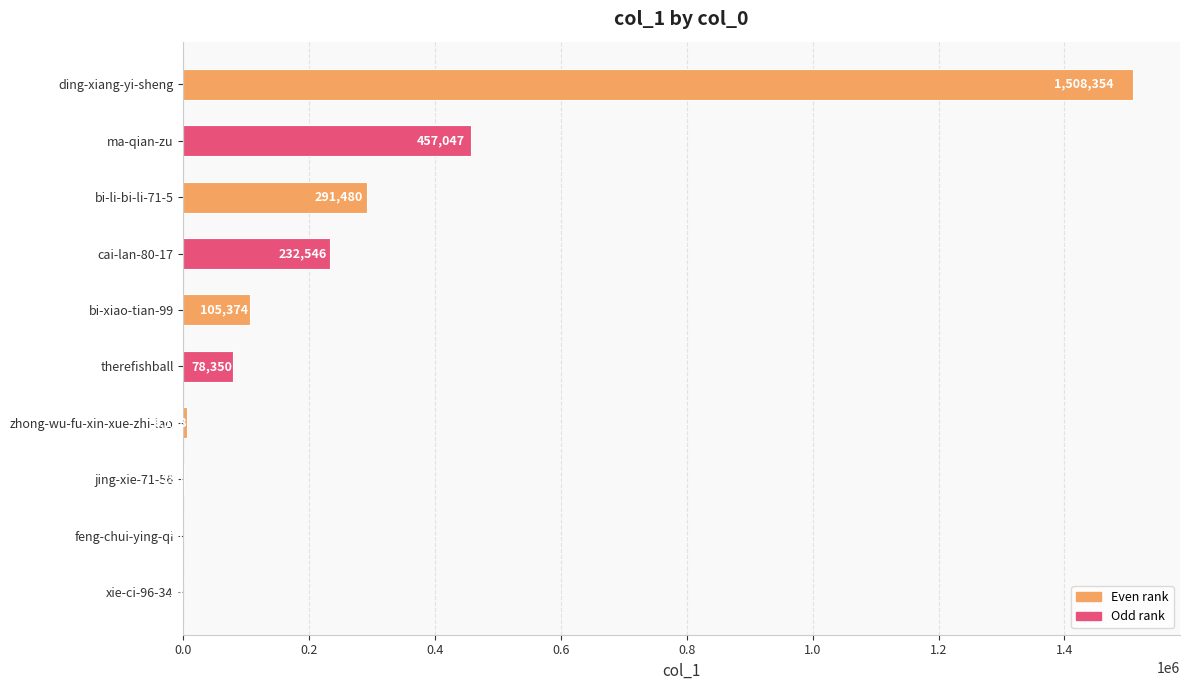

Approximately how many times larger is the value at ma-qian-zu compared to ding-xiang-yi-sheng?

0.3